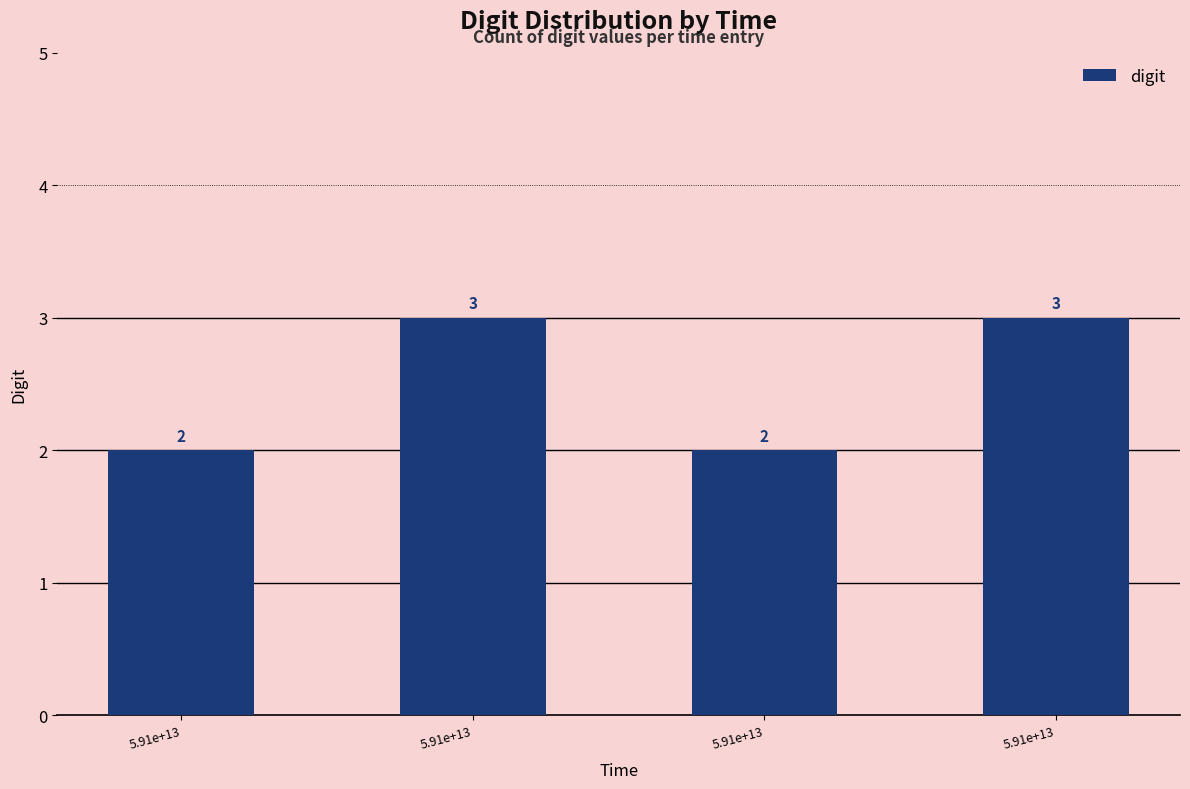

How many bars are there in total?

4